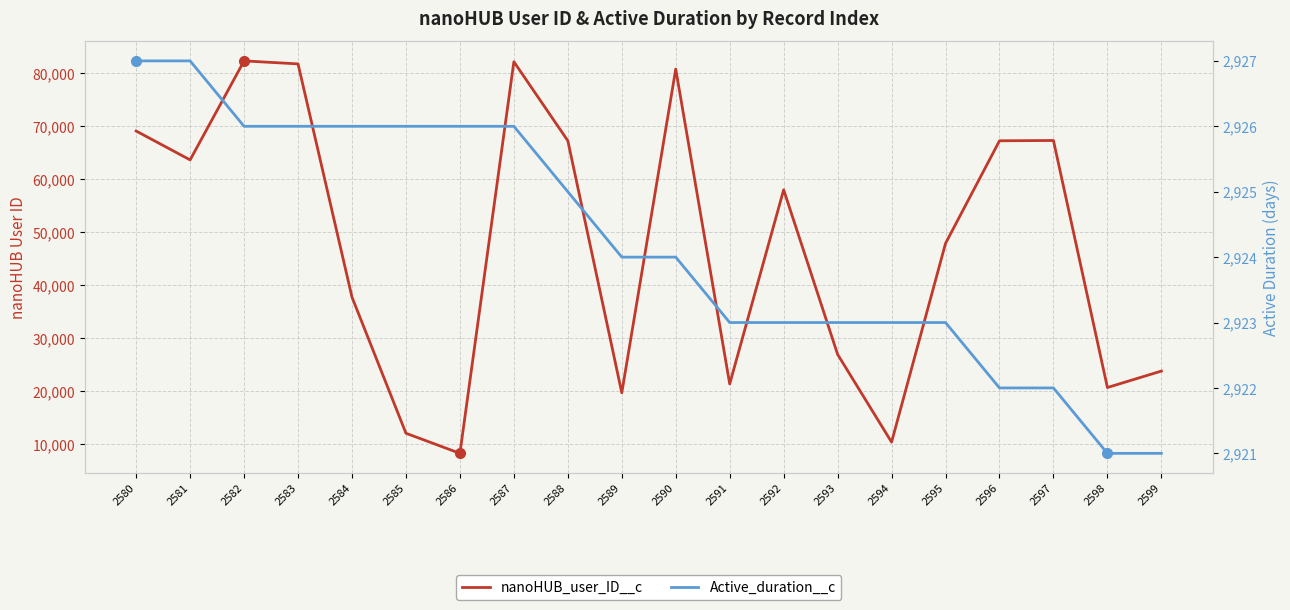

The value of nanoHUB_user_ID__c at 2592 is 58000. True or false?

True